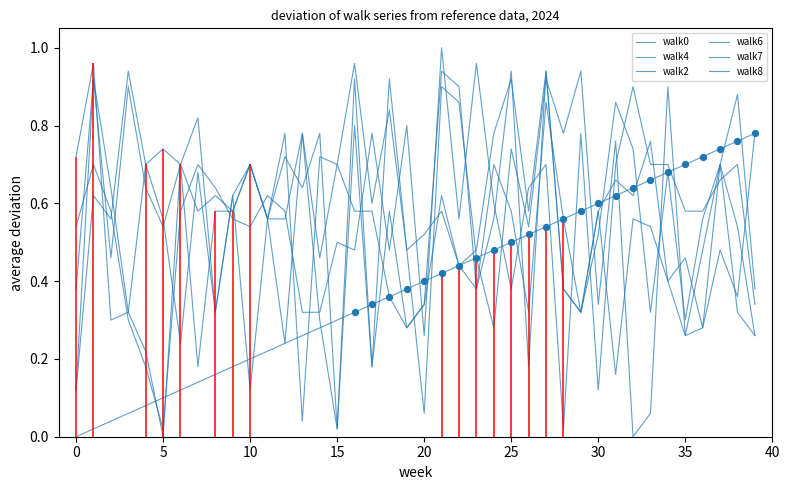

Which series reaches the minimum Y coordinate?

walk0